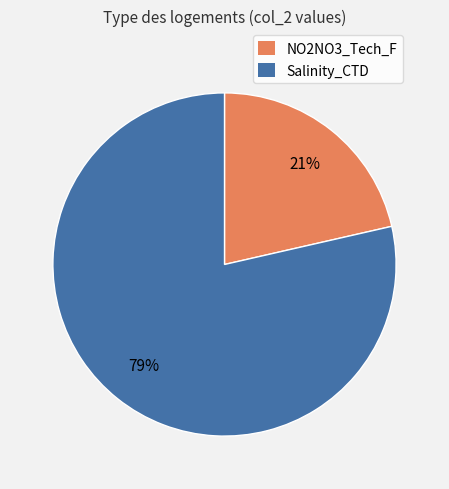

To the nearest percent, what is the average slice percentage?

50%